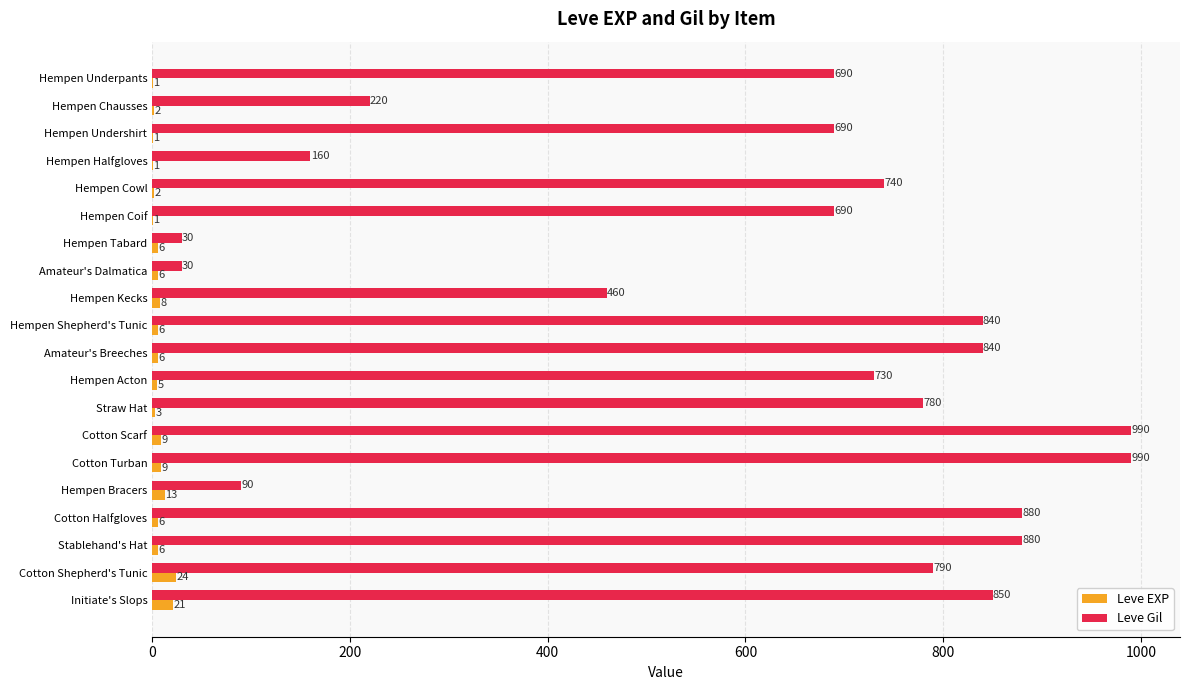

What is the sum of all Leve Gil values?

12370